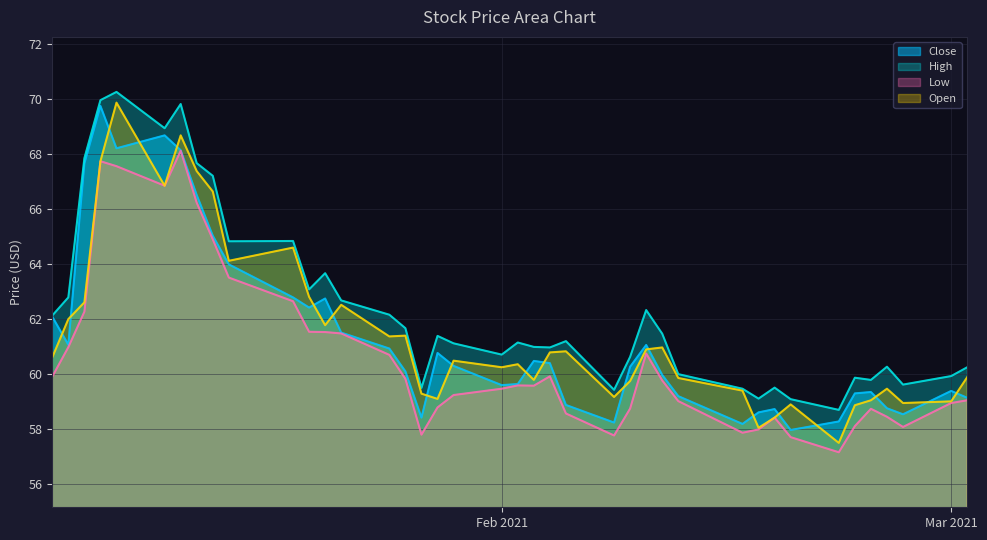

What is the minimum value for Close?

58.0